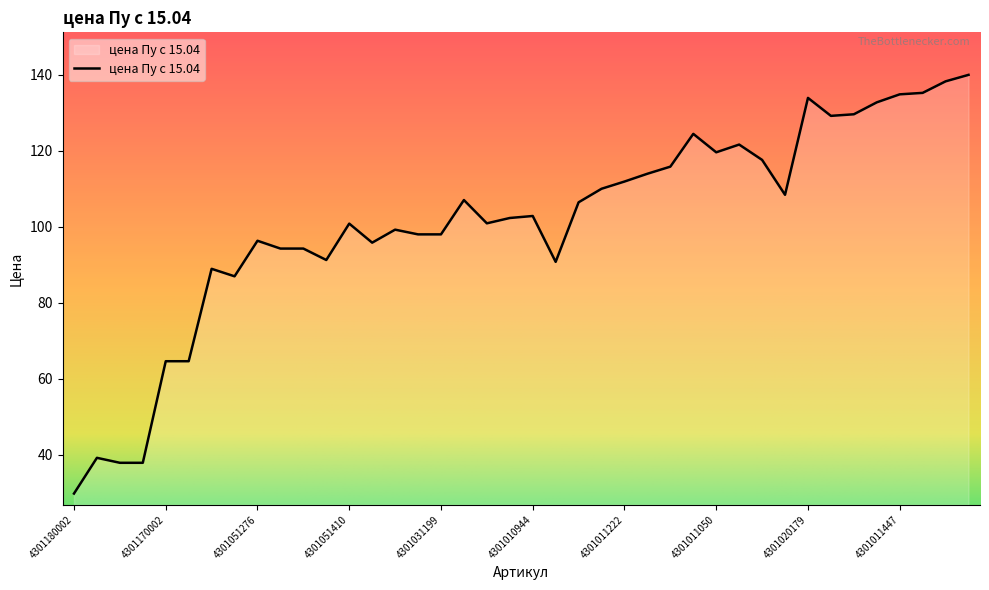

What is the difference between the maximum and minimum values?

110.3